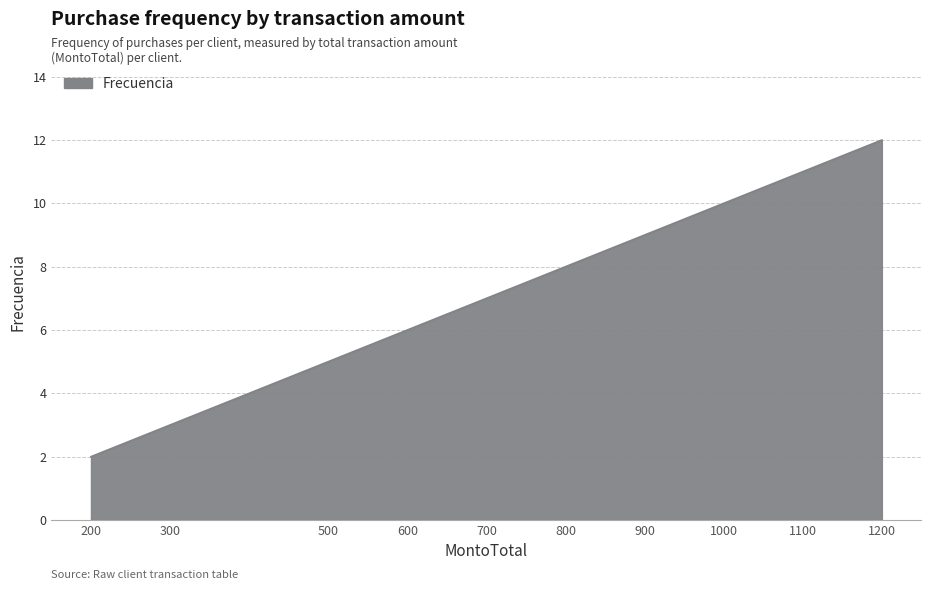

How many lines are shown in the chart?

1